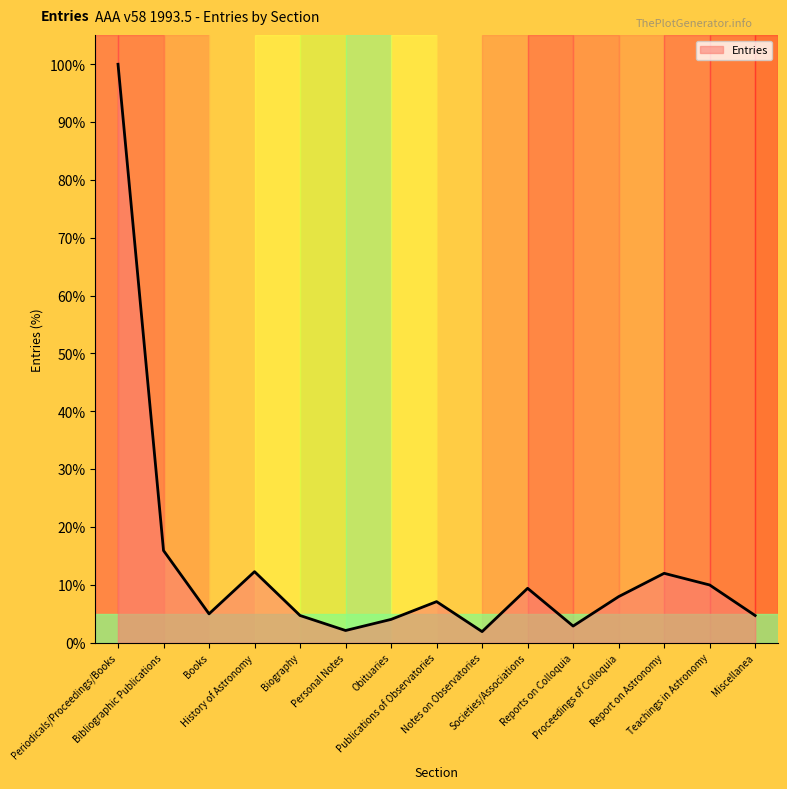

What is the maximum value shown in the chart?

100.0